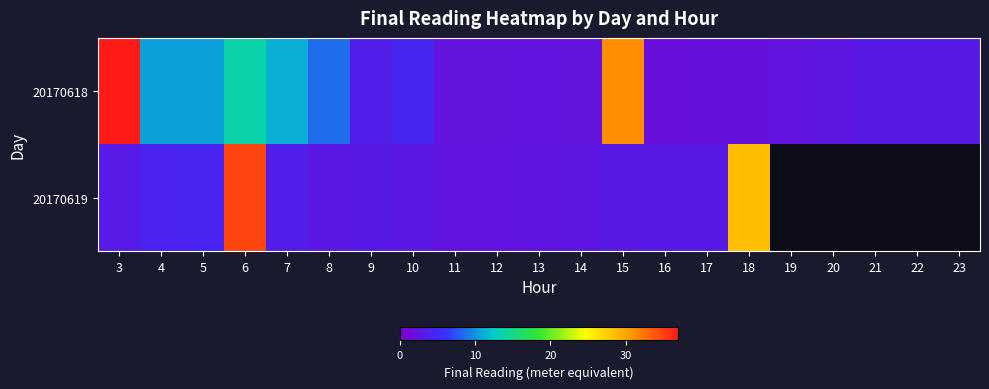

Which label corresponds to the largest value in the chart?

3